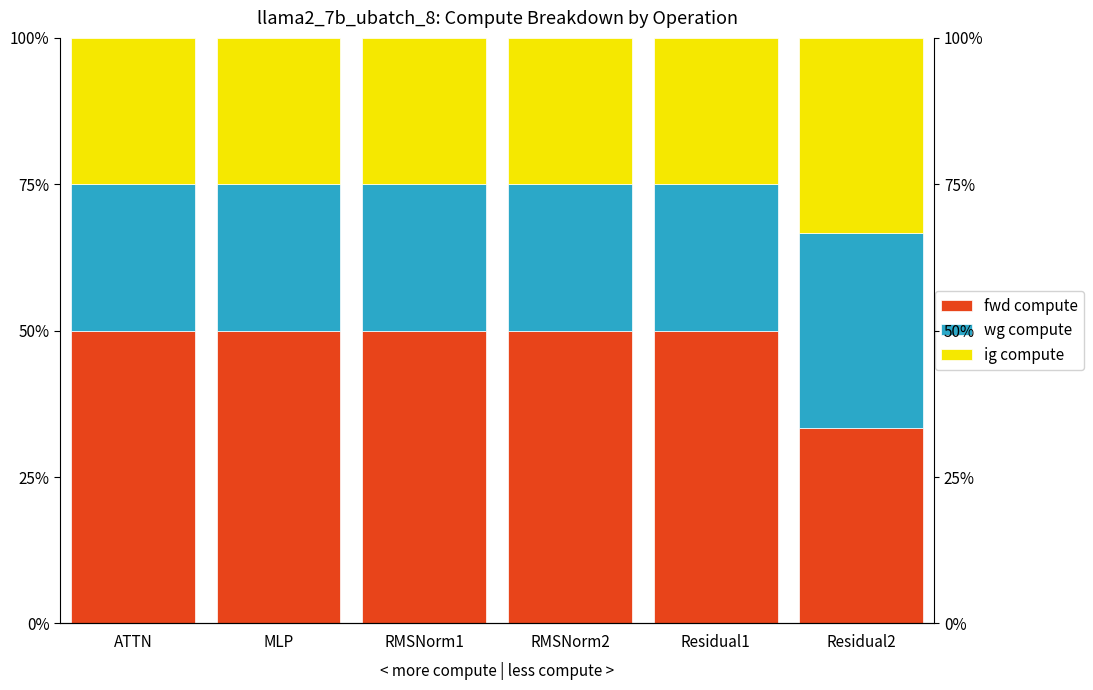

What is the label of the 1st bar from the right?

Residual2